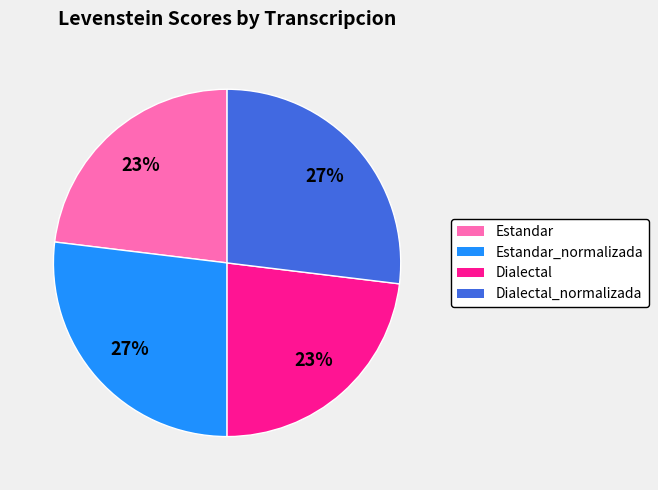

To the nearest percent, what portion does Estandar represent?

23%